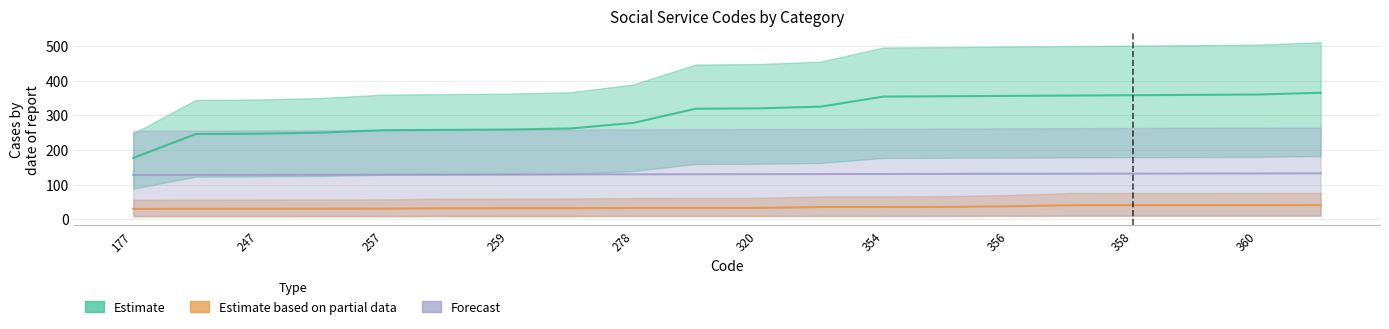

At which label does Estimate first exceed 320?

325